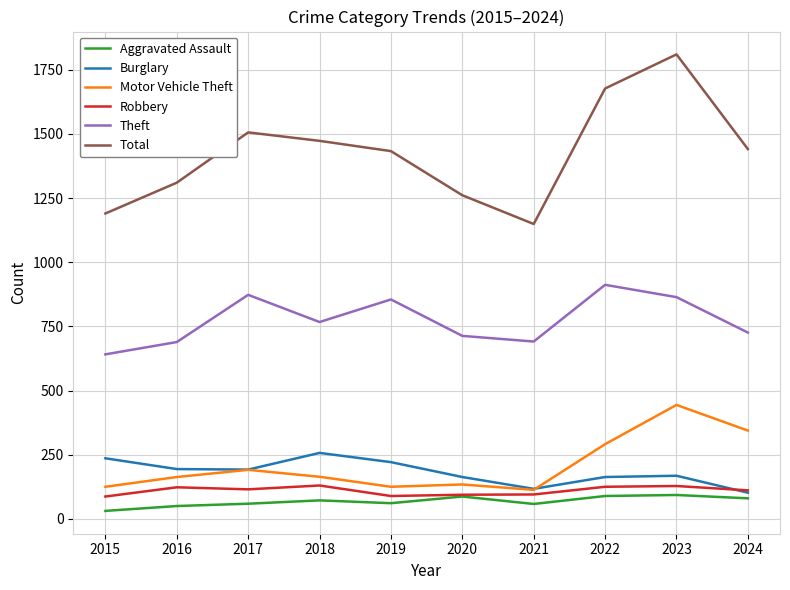

In Motor Vehicle Theft, how many points are higher than both neighbors (excluding endpoints)?

3